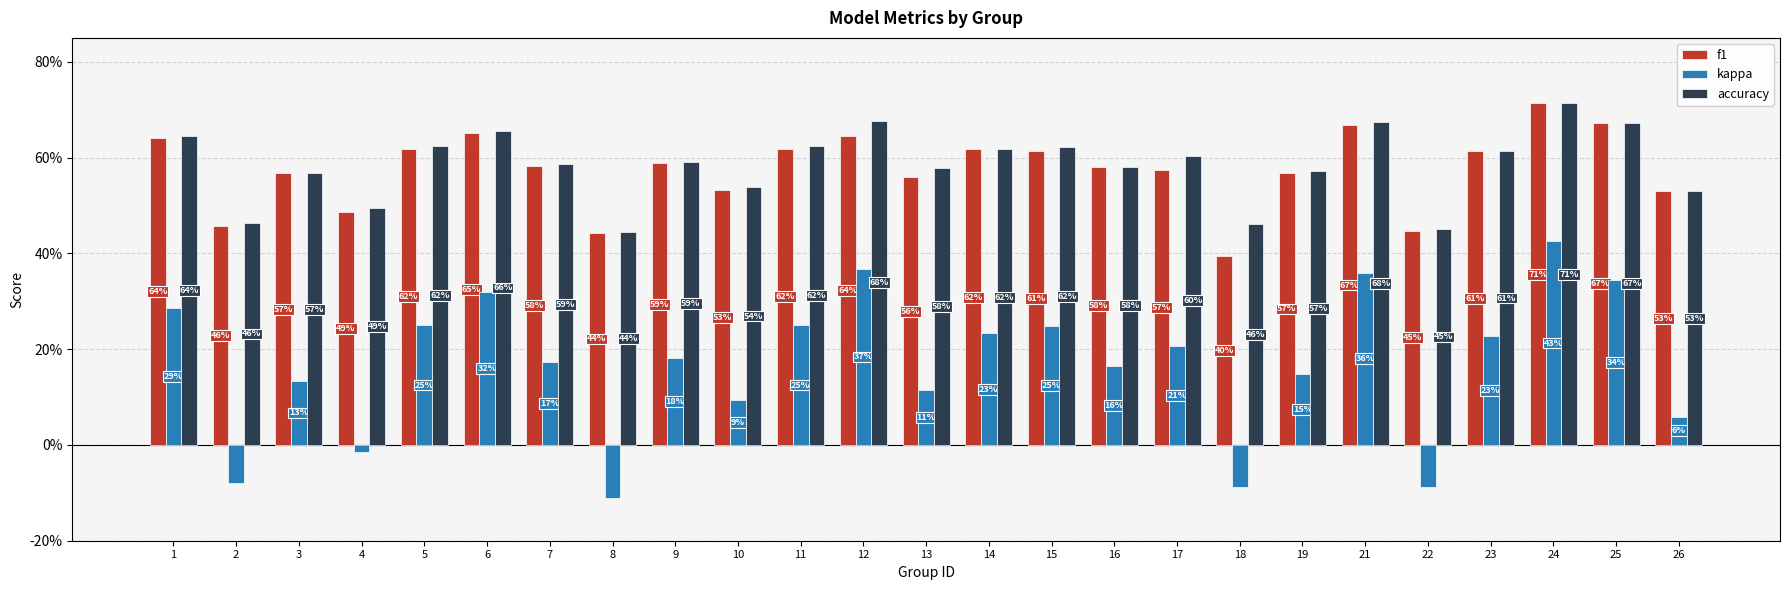

What are all the series names shown in the legend?

f1, kappa, accuracy